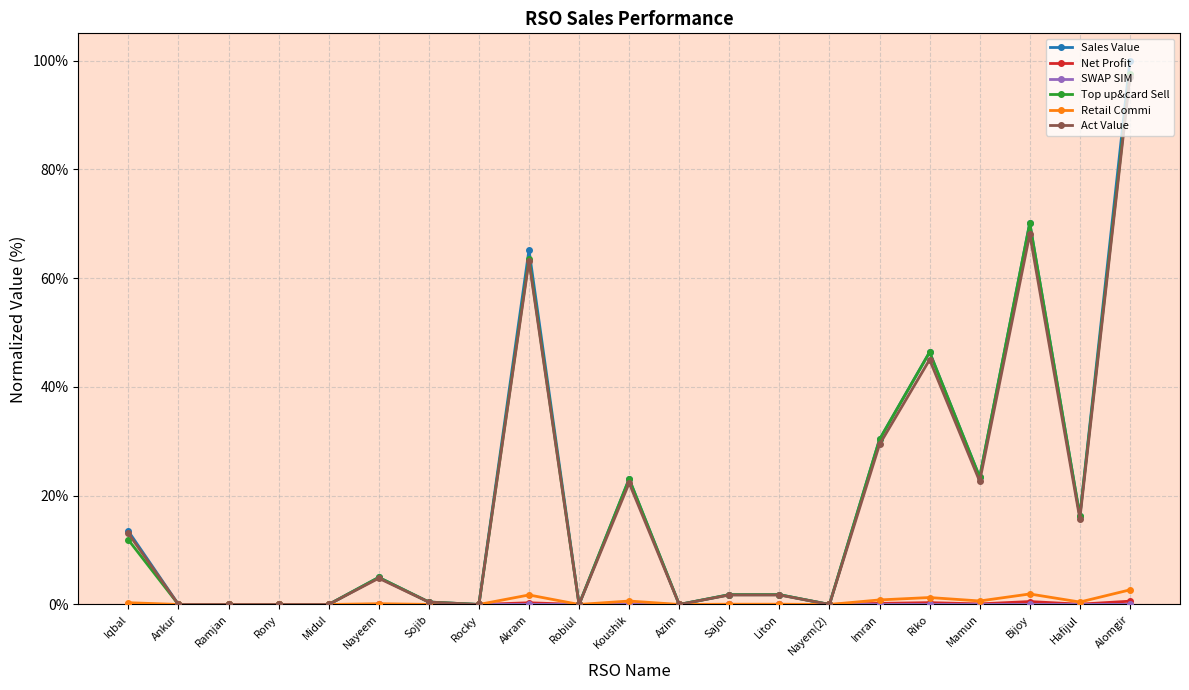

Which series has the largest range (max minus min)?

Sales Value